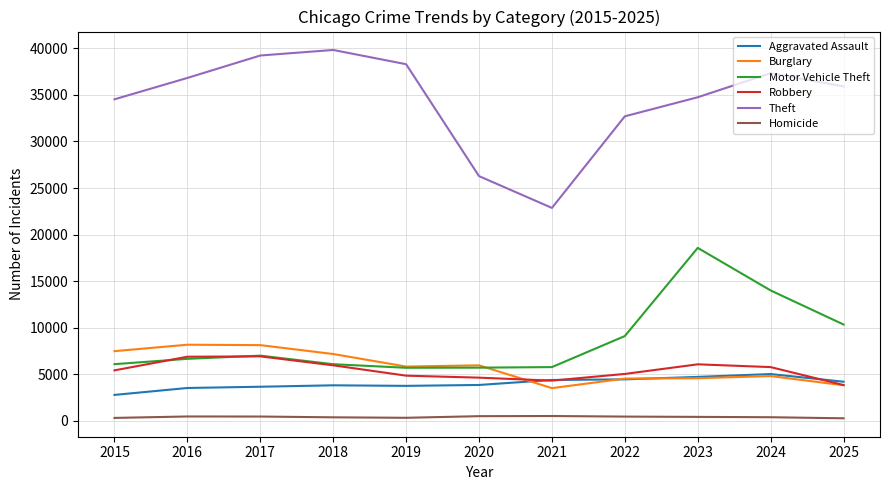

Is it true that Homicide equals 370 at 2024?

True